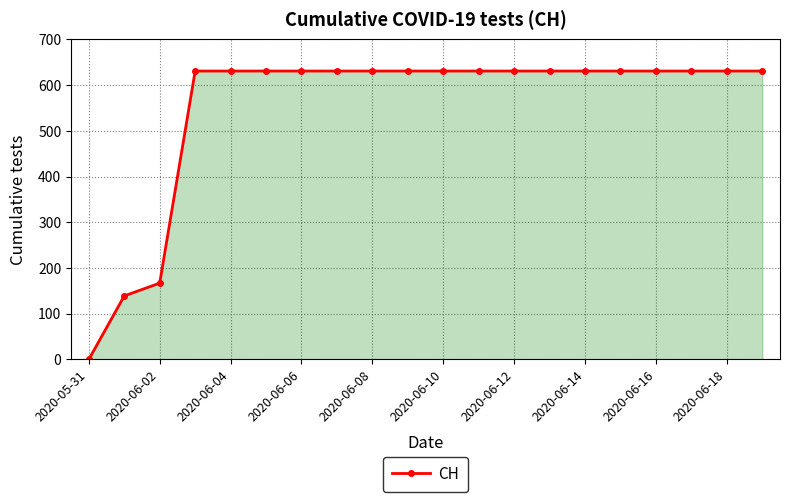

Does the chart have visible grid lines?

Yes